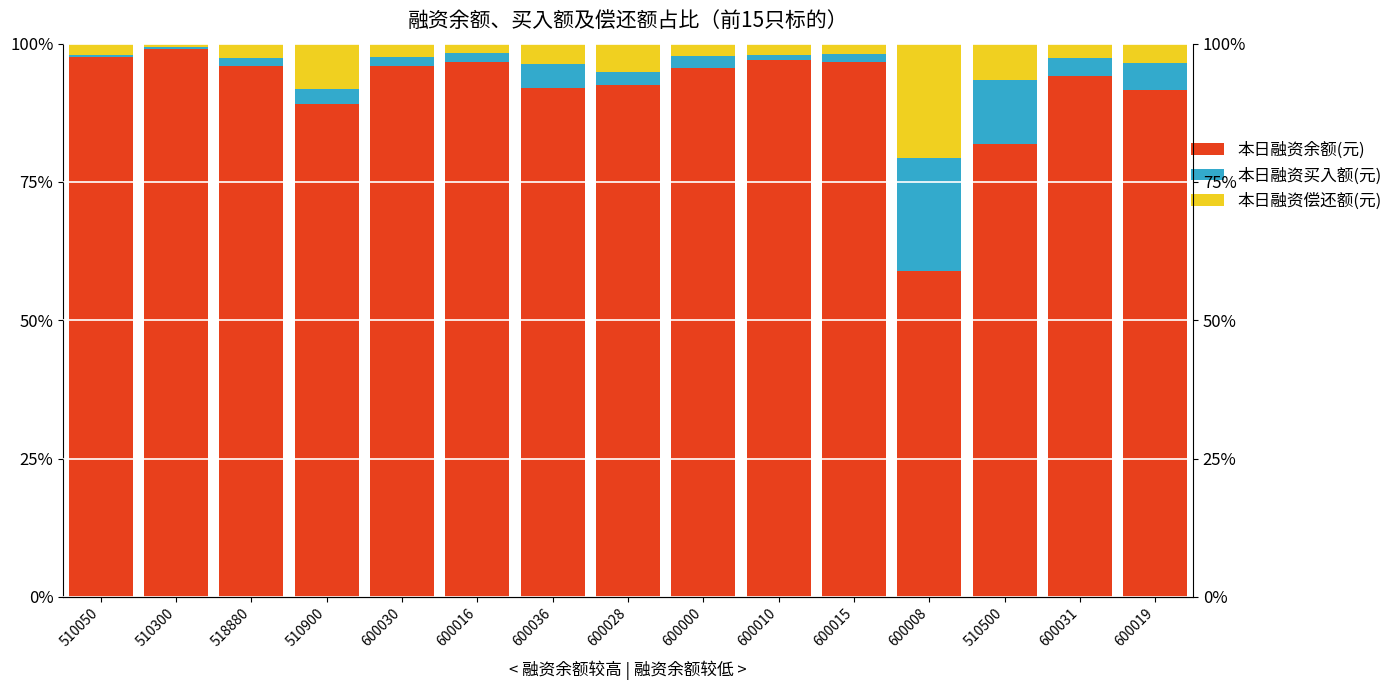

Does the chart contain stacked bars?

No